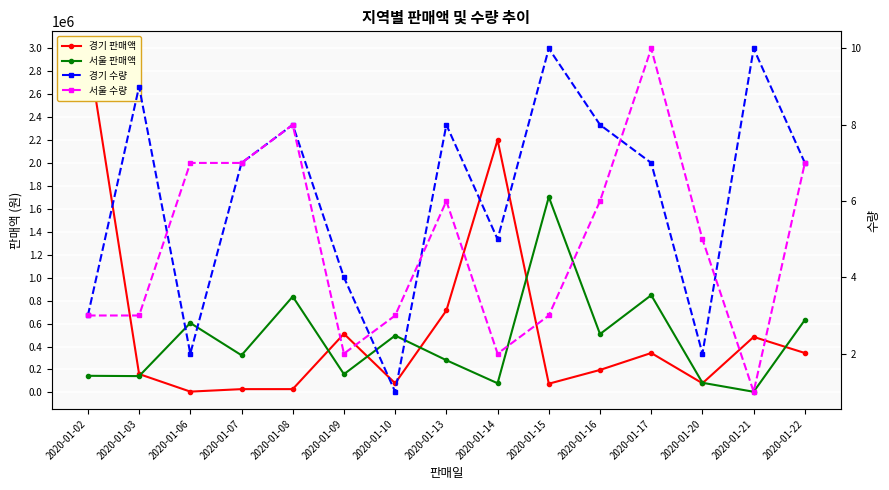

List the labels in order of 경기 판매액 value, largest first.

2020-01-02, 2020-01-14, 2020-01-13, 2020-01-09, 2020-01-21, 2020-01-17, 2020-01-22, 2020-01-16, 2020-01-03, 2020-01-10, 2020-01-20, 2020-01-15, 2020-01-08, 2020-01-07, 2020-01-06